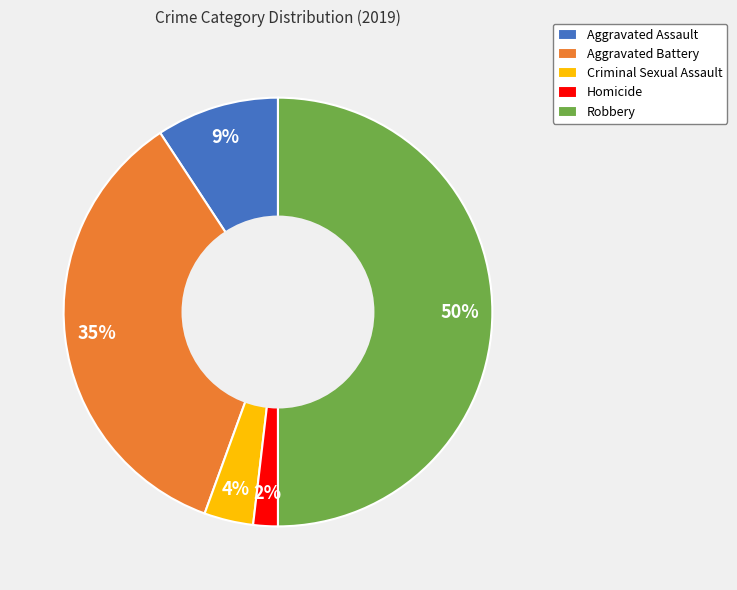

Which has a higher value, Robbery or Homicide?

Robbery